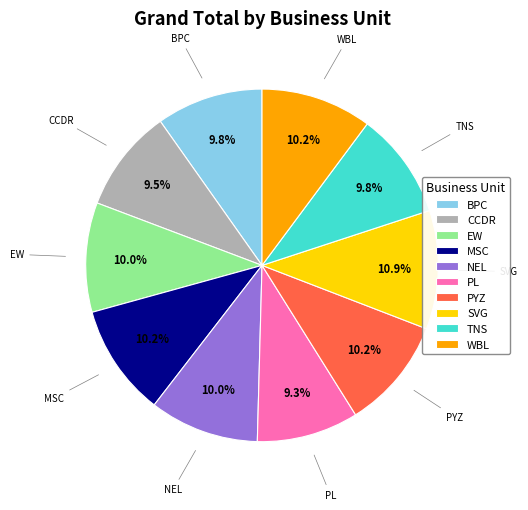

How many slices are in this pie chart?

10